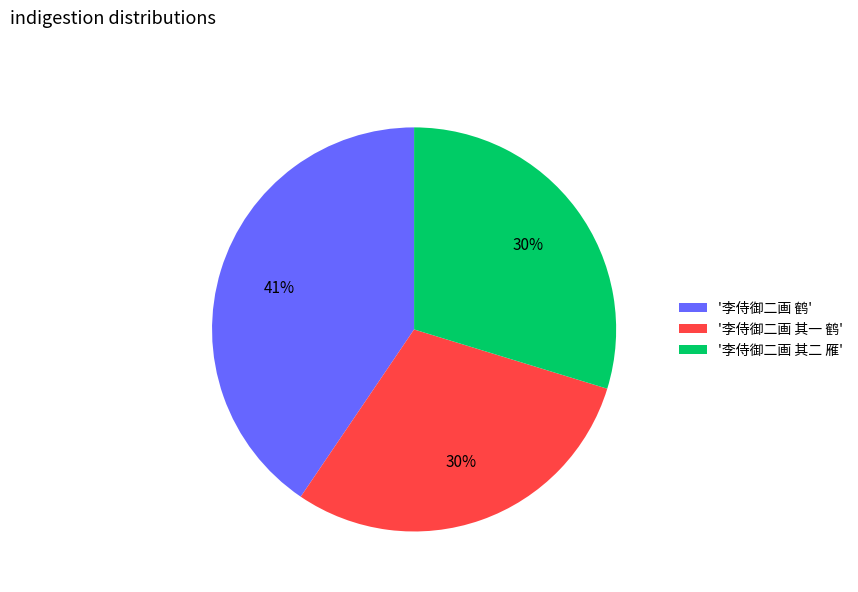

To the nearest percent, what portion does '李侍御二画 其二 雁' represent?

30%